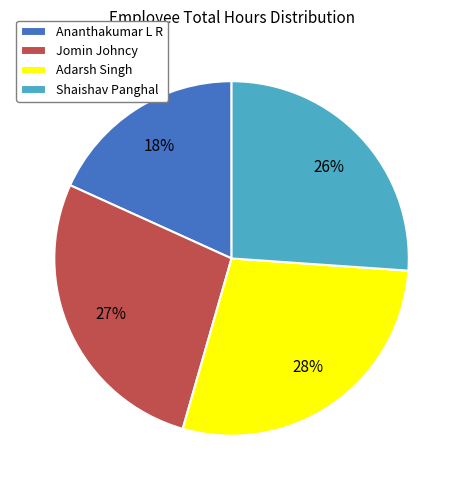

Which has a higher value, Adarsh Singh or Jomin Johncy?

Adarsh Singh